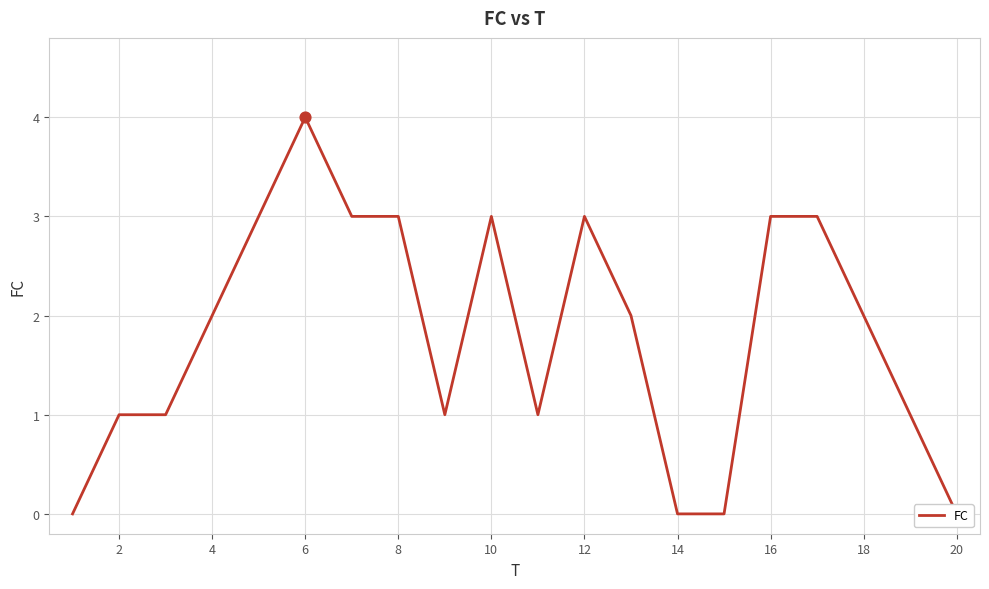

What is the change in value from 10 to 20?

-3